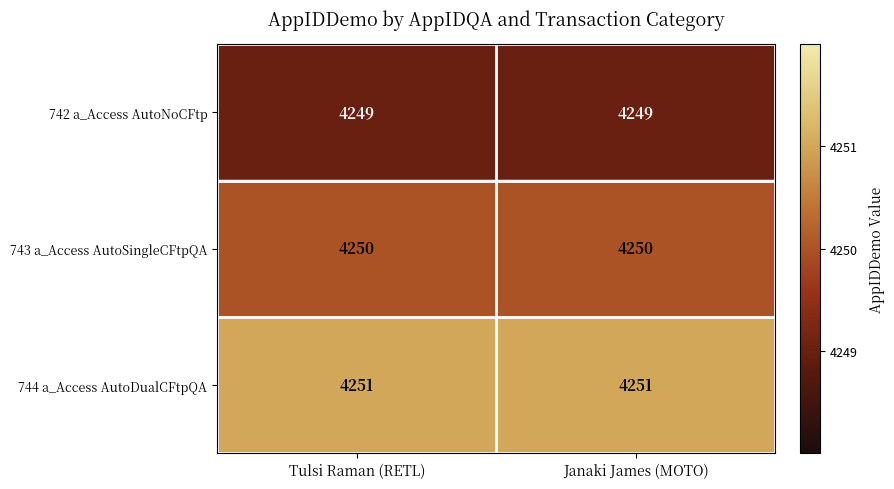

Is it true that 742 a_Access AutoNoCFtp equals 6825 at Janaki James (MOTO)?

False